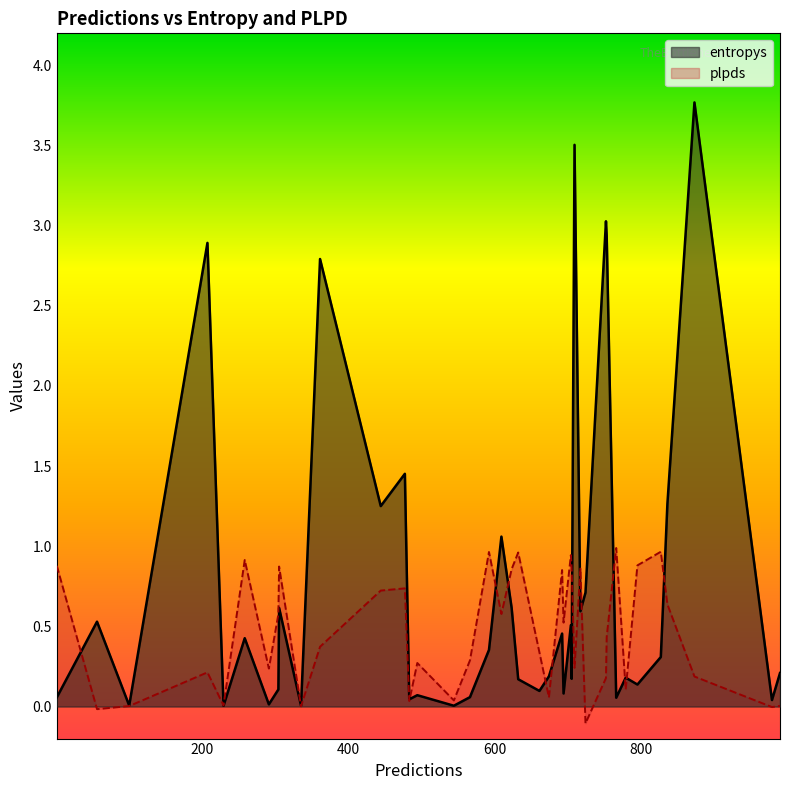

Where is the first local minimum for plpds?

2